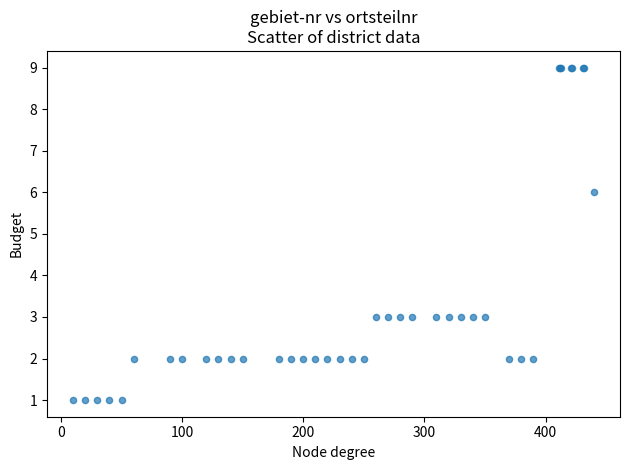

What Y value in the scatter plot is closest to 5?

6